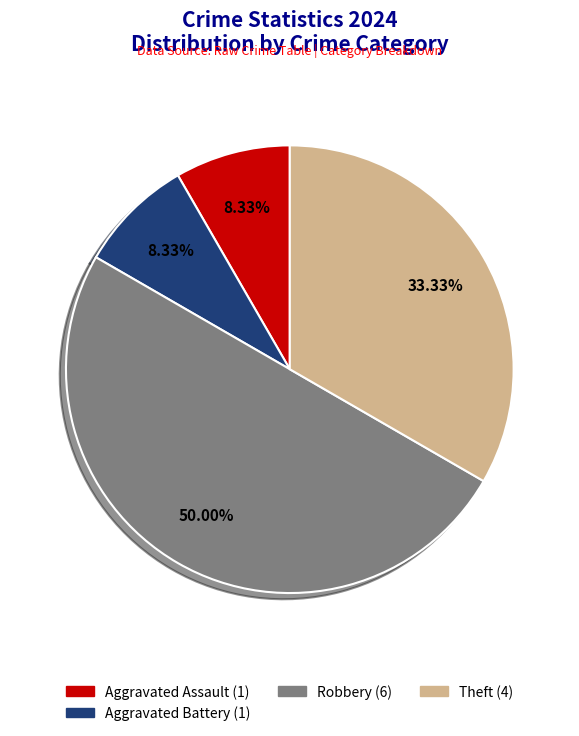

How many segments does this pie chart have?

4